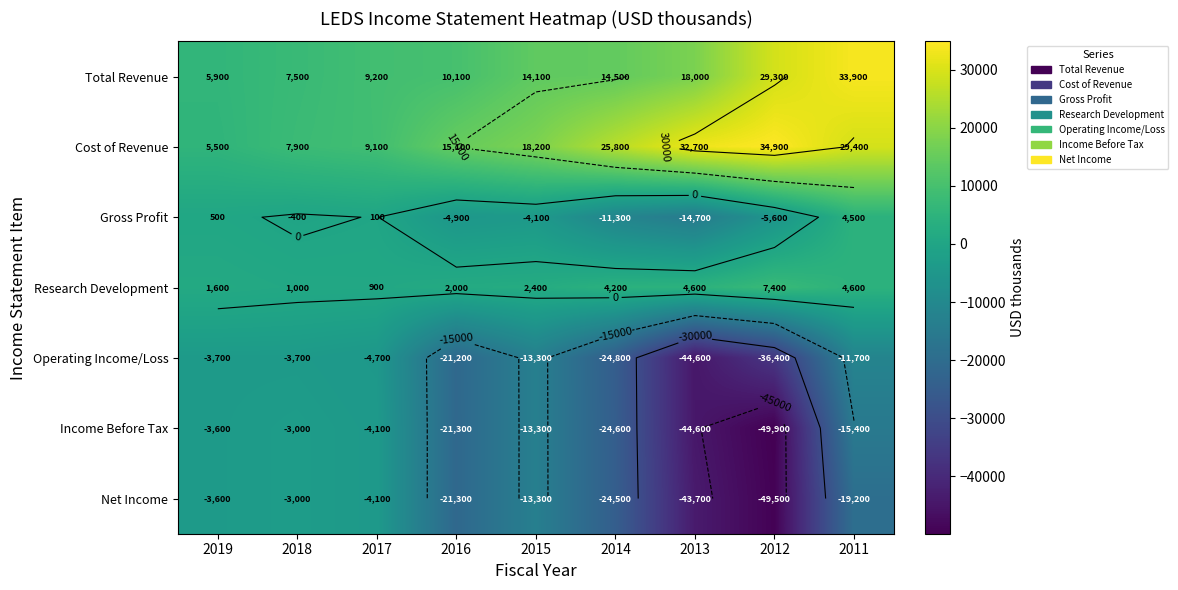

What is the difference between the Total Revenue values at 2014 and 2016?

4400